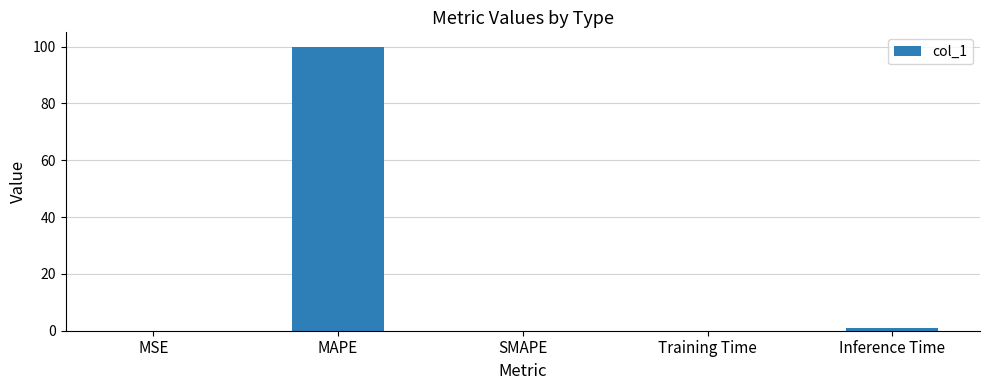

True or false: the data shows -50.7 at SMAPE.

False